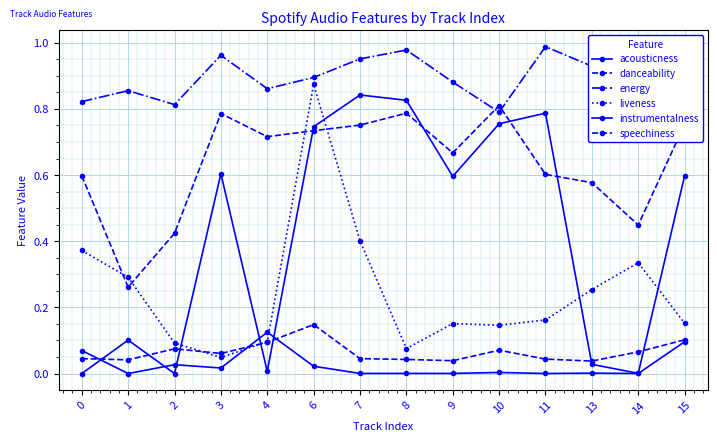

How many categories are shown in the chart?

14